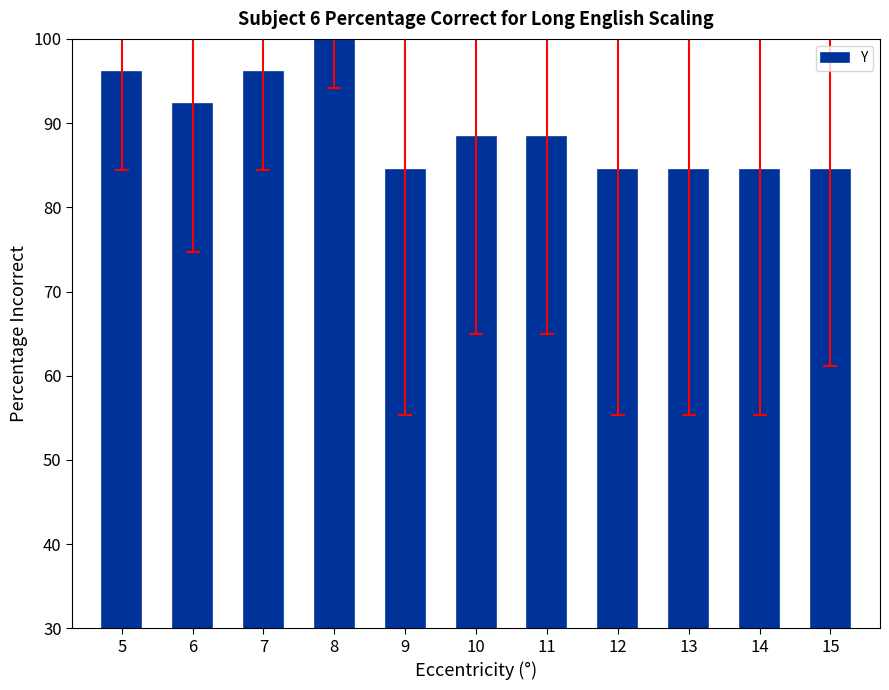

Reading left to right, what are all the values shown in this chart?

5=96.1	6=92.2	7=96.1	8=100.0	9=84.4	10=88.3	11=88.3	12=84.4	13=84.4	14=84.4	15=84.4